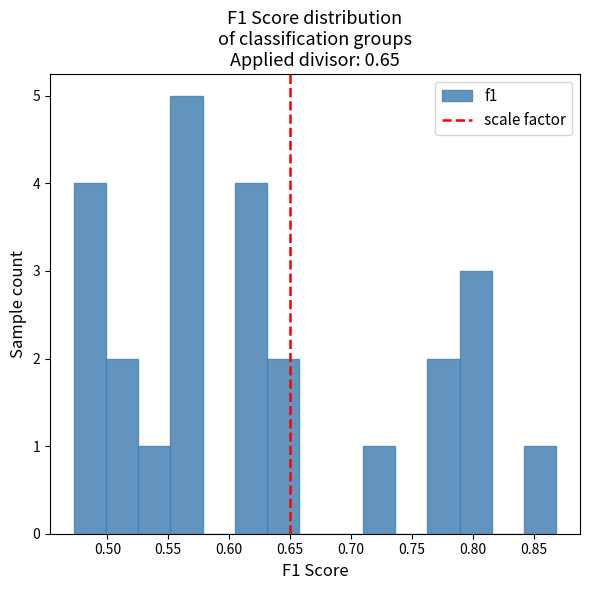

Reading left to right, transcribe this chart: for each bar, give the range it covers on the x-axis and its height. Neither the bar edges nor the heights are printed on the chart, so give them approximately, as read against the axes.

0.475 to 0.500: 4
0.500 to 0.525: 2
0.525 to 0.550: 1
0.550 to 0.580: 5
0.580 to 0.605: 0
0.605 to 0.630: 4
0.630 to 0.655: 2
0.655 to 0.685: 0
0.685 to 0.710: 0
0.710 to 0.735: 1
0.735 to 0.765: 0
0.765 to 0.790: 2
0.790 to 0.815: 3
0.815 to 0.840: 0
0.840 to 0.870: 1